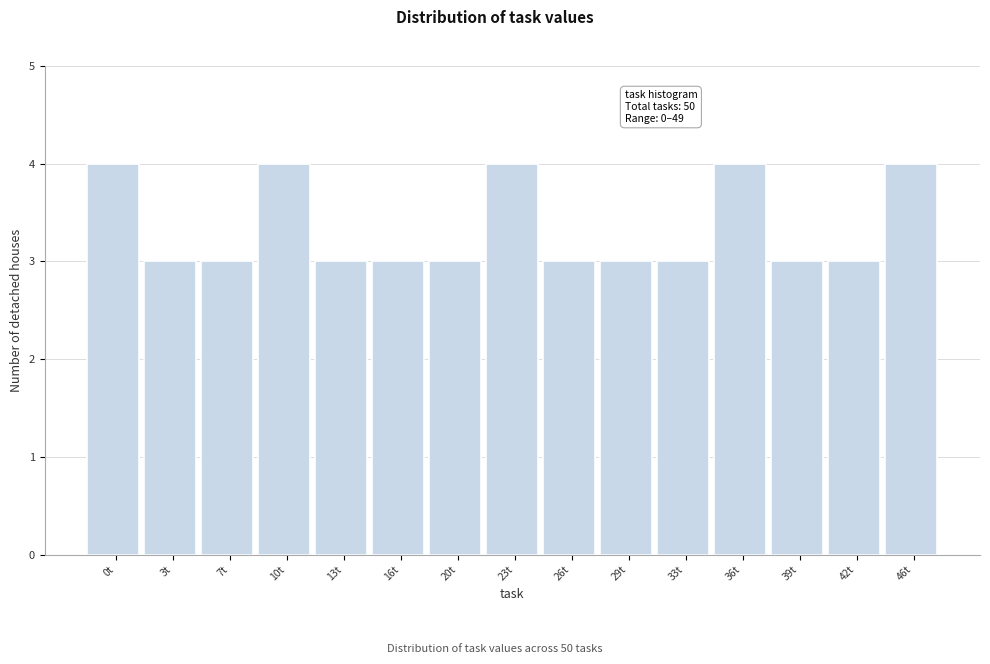

Reading left to right, list all the values displayed in this chart.

0t=4	3t=3	7t=3	10t=4	13t=3	16t=3	20t=3	23t=4	26t=3	29t=3	33t=3	36t=4	39t=3	42t=3	46t=4